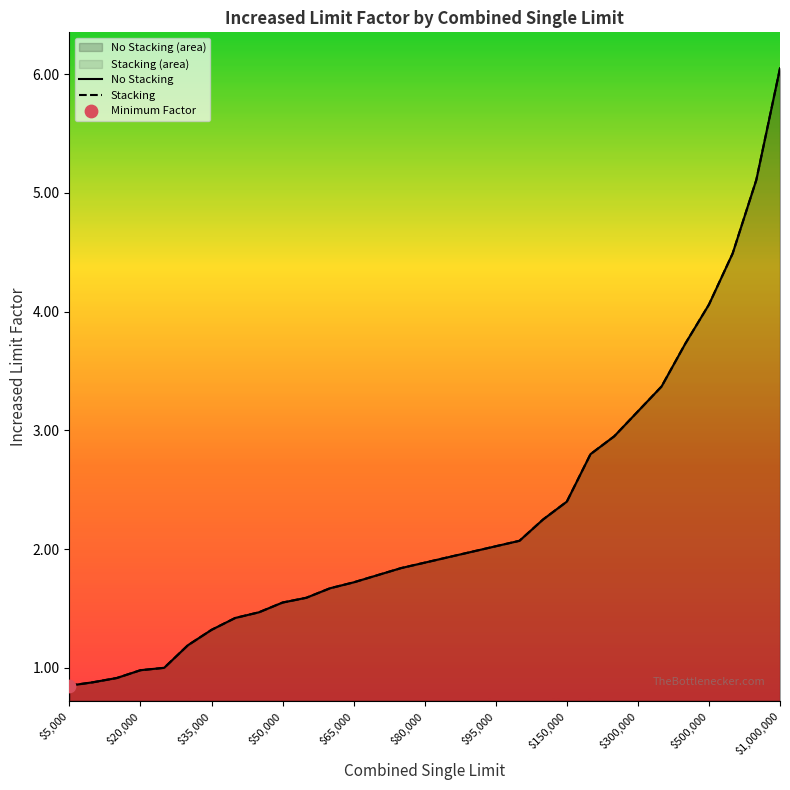

Which series reaches the minimum Y coordinate?

No Stacking